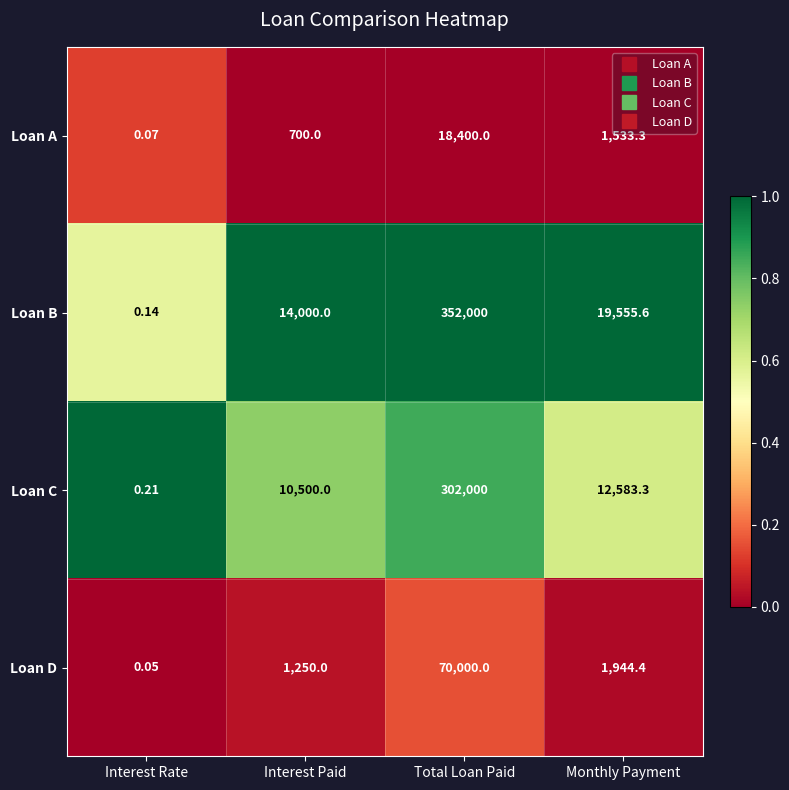

Which series changed the most between Interest Rate and Monthly Payment?

Loan B